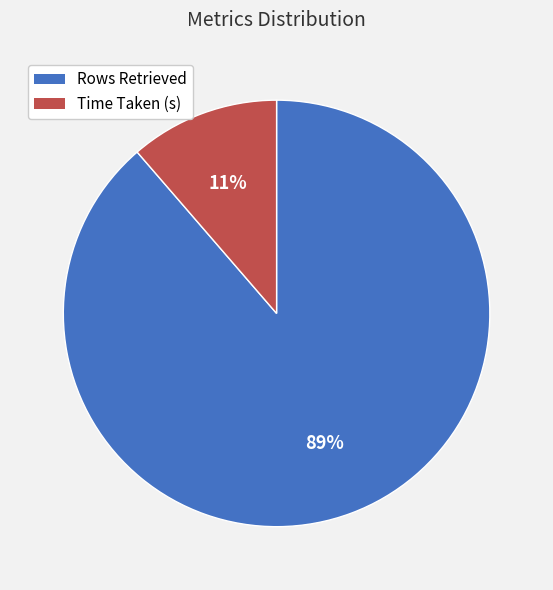

To the nearest percent, what is the combined percentage of Time Taken (s) and Rows Retrieved?

100%